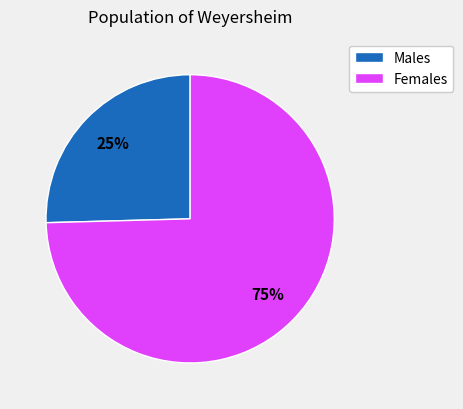

To the nearest percent, what is the combined percentage of Males and Females?

100%